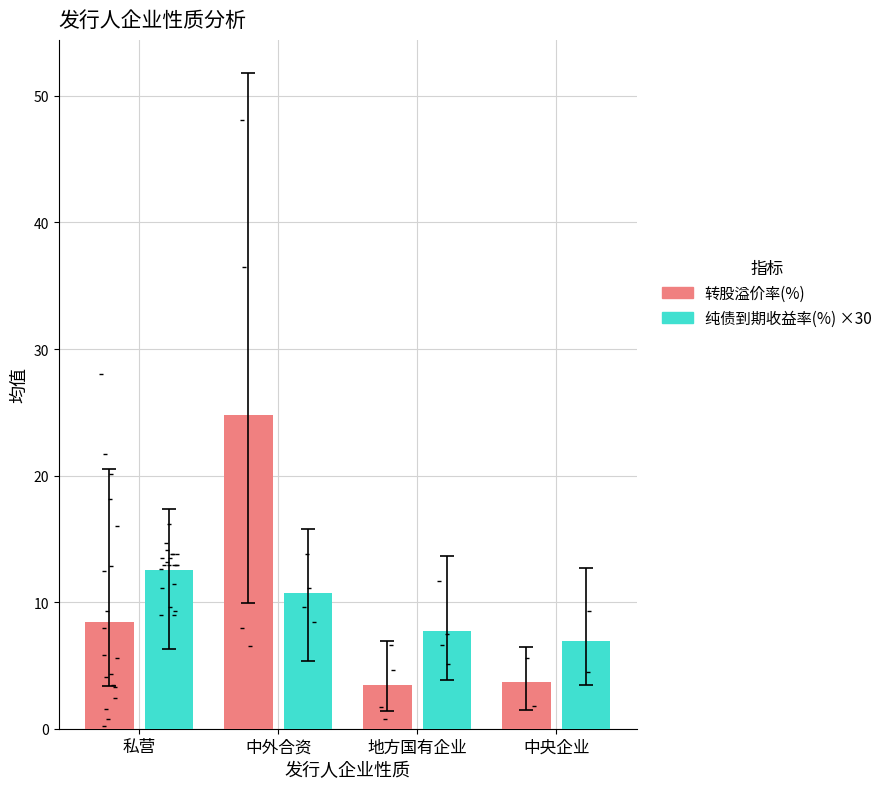

Which series contains the highest Y value?

转股溢价率(%)